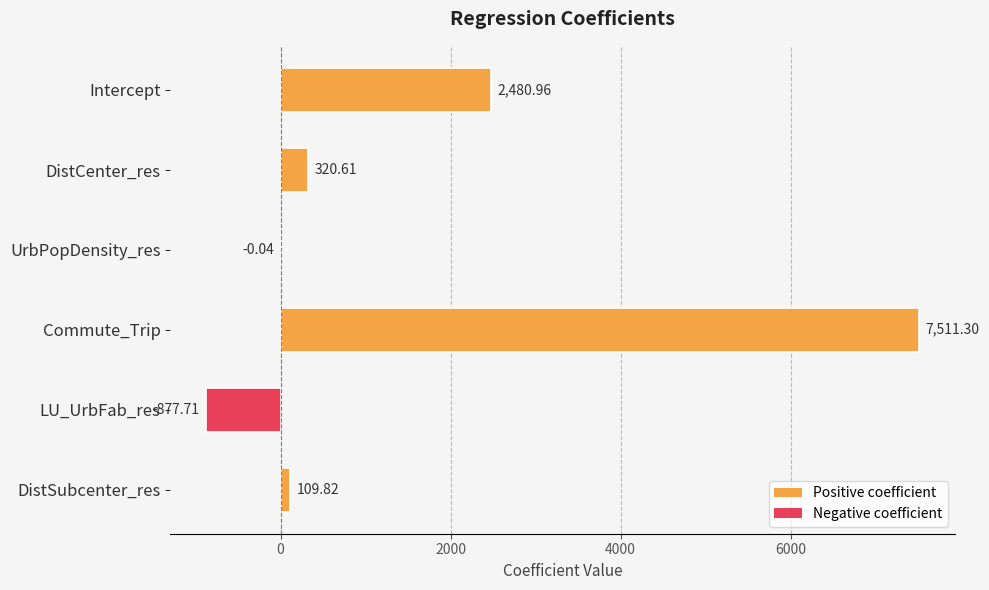

What is the sum of all values?

9544.9